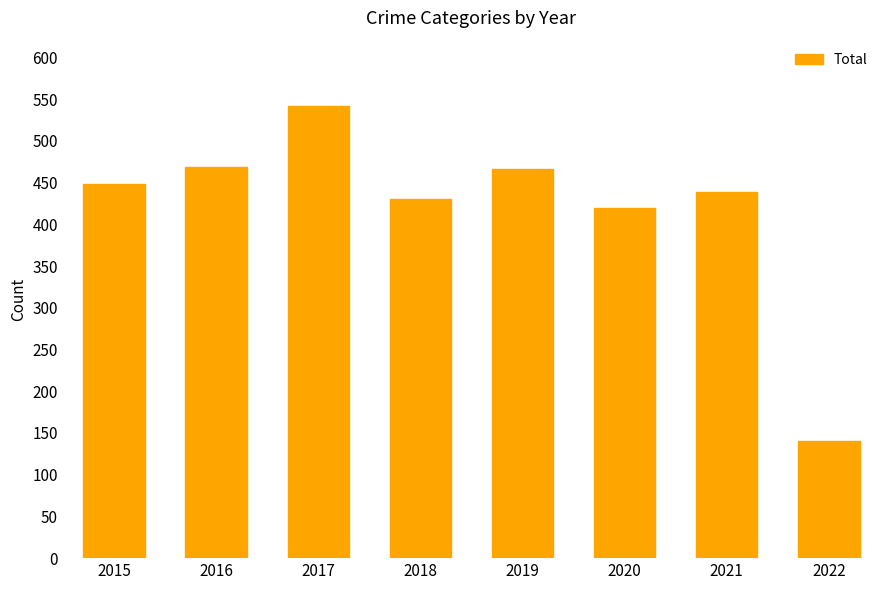

What is the change in value from 2016 to 2021?

-30